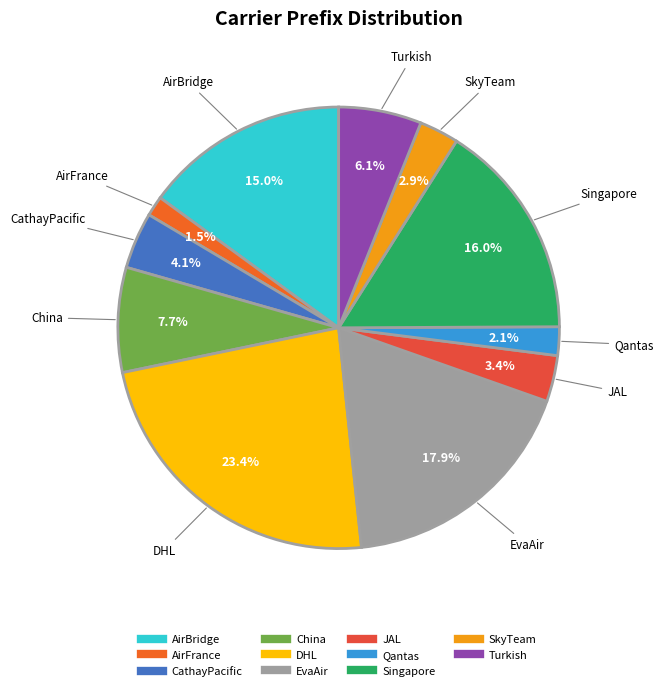

True or false: EvaAir accounts for 18% of the total.

True